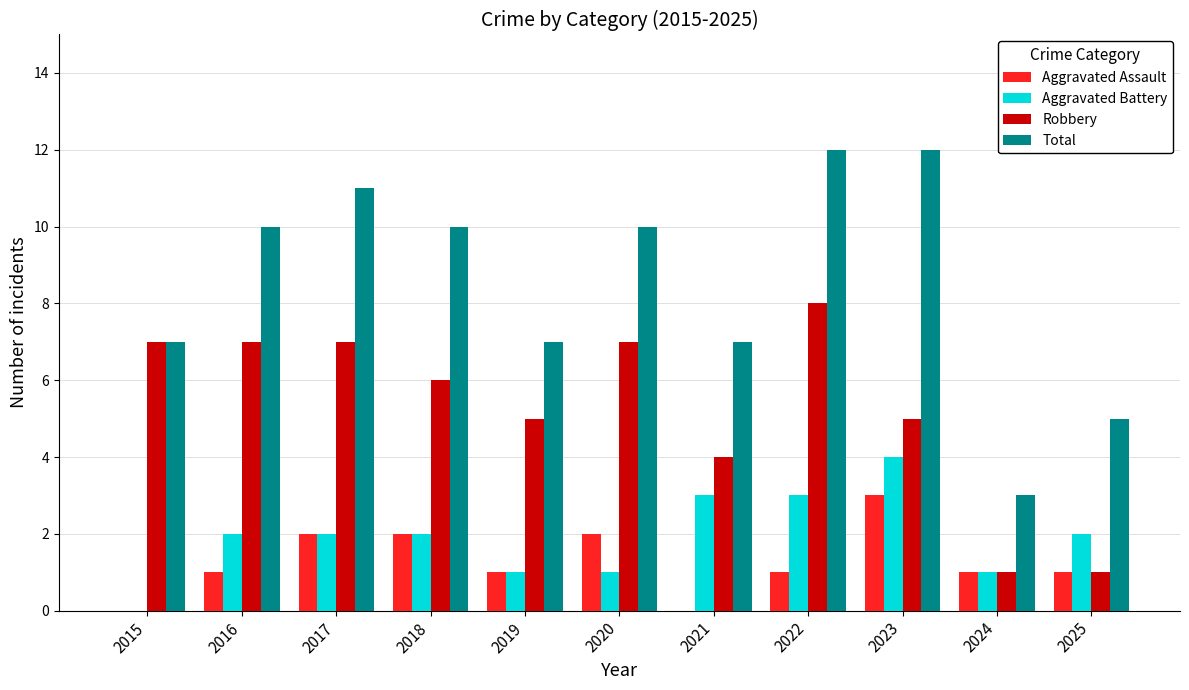

What is the total value across all series at 2021?

14